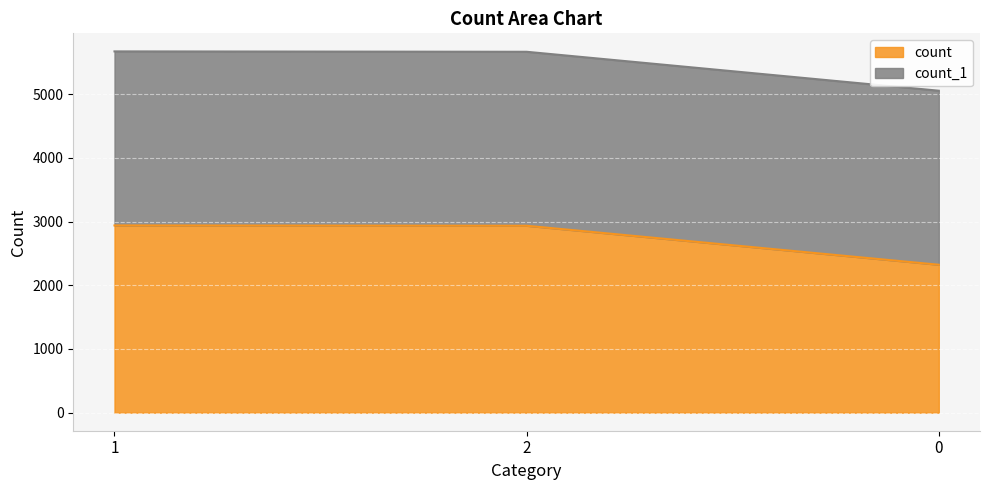

List the labels in order of value, smallest first.

0, 2, 1